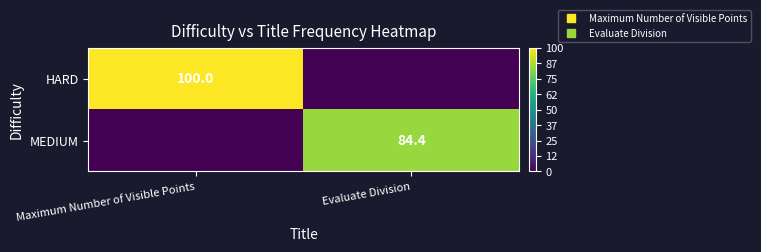

How many data points in MEDIUM are above 84?

1